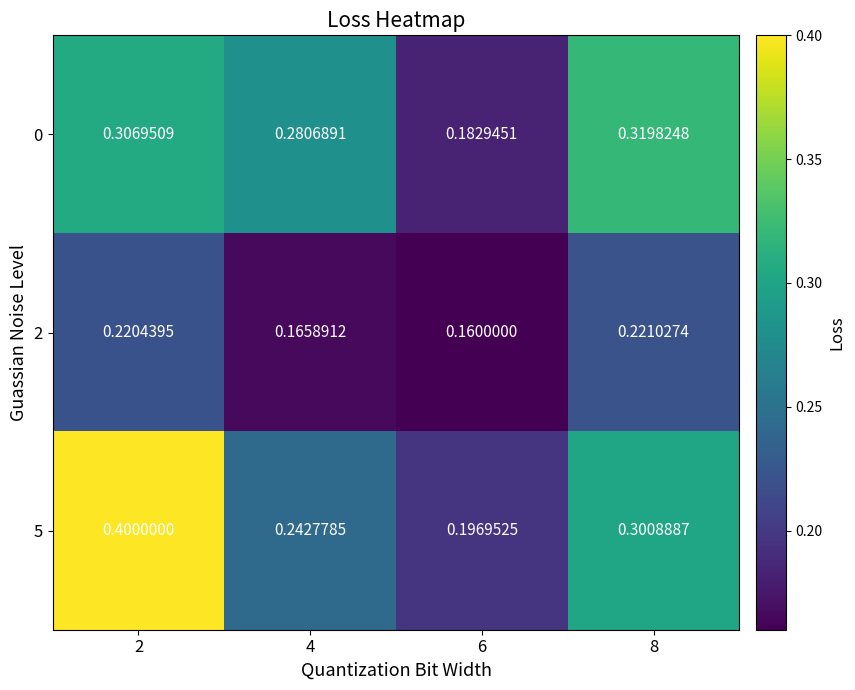

Which series has the widest spread of values?

5